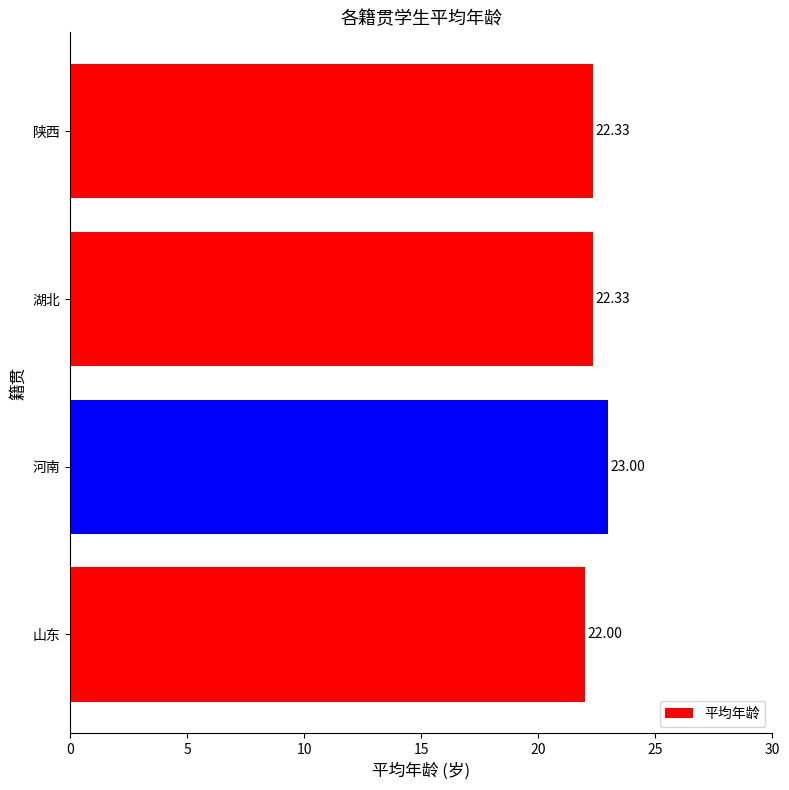

Between 陕西 and 河南, which is larger?

河南